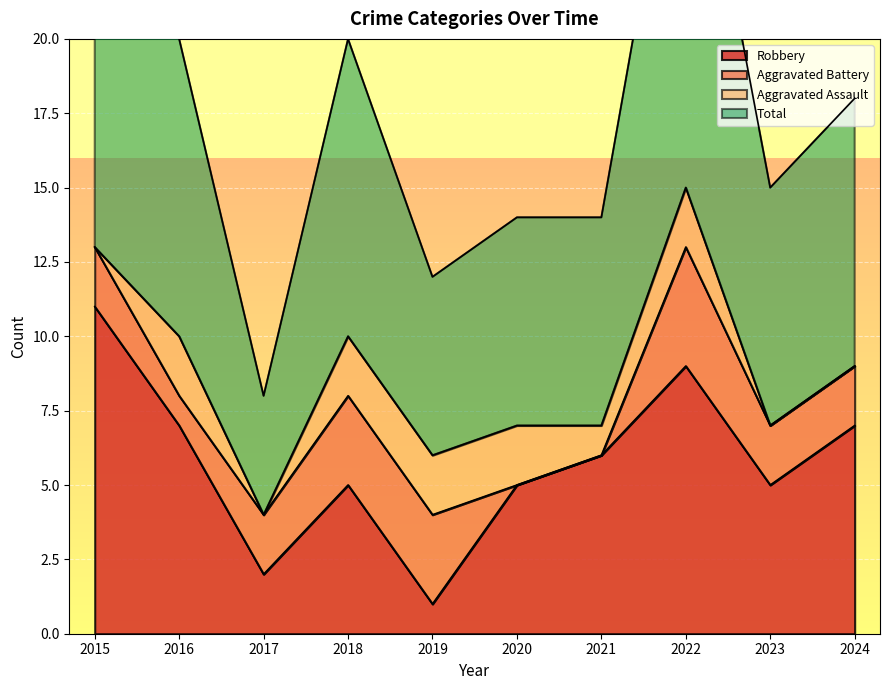

How many interior local valleys does the Total series have?

3